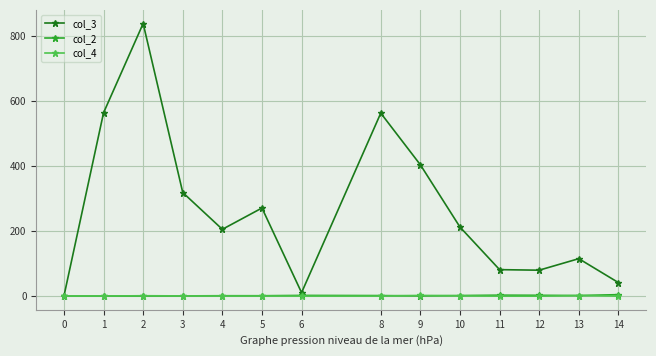

True or false: col_4 has a value of 1.0 at 0.

True